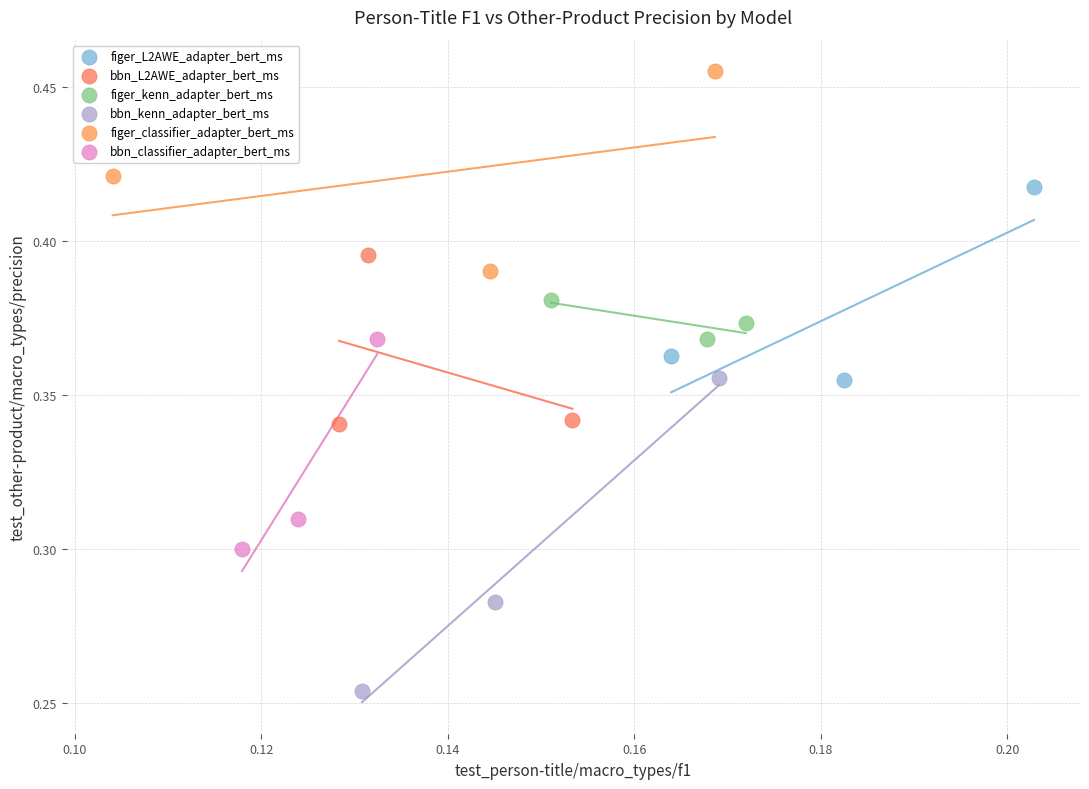

Which series contains the lowest Y value?

bbn_kenn_adapter_bert_ms